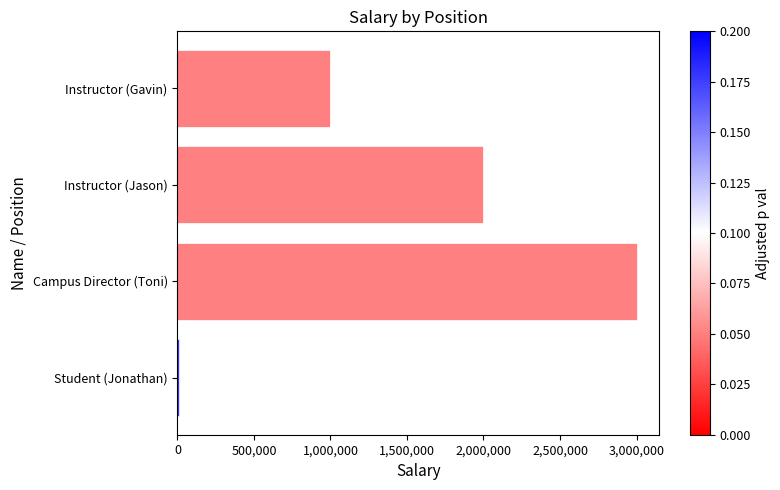

List the labels in order of value, smallest first.

Student (Jonathan), Instructor (Gavin), Instructor (Jason), Campus Director (Toni)